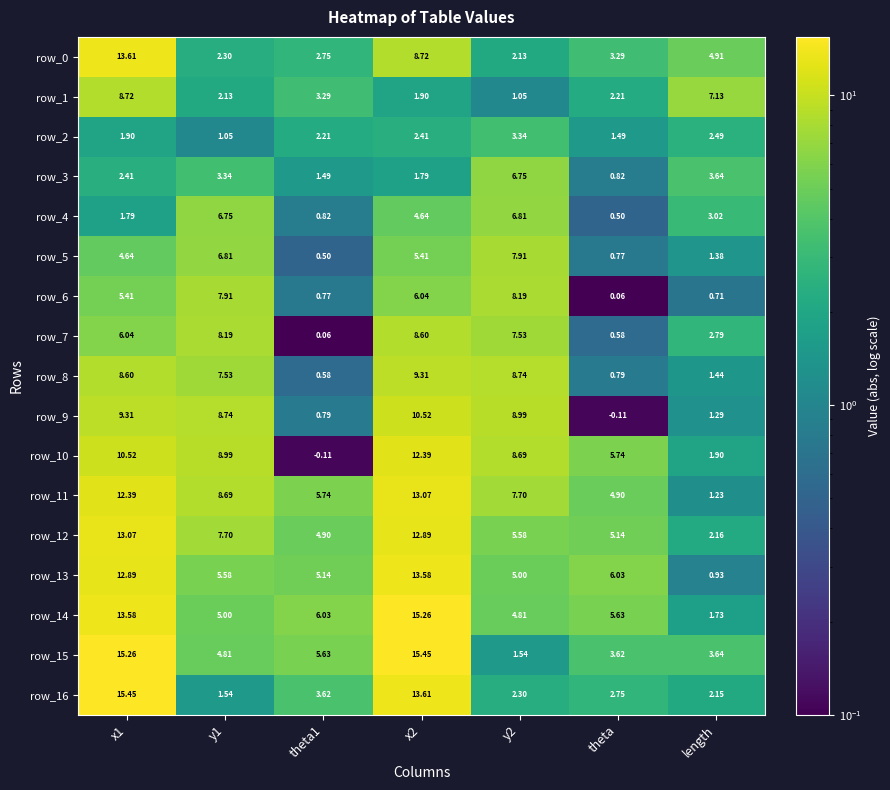

What is the average value of the row_6 series?

4.2